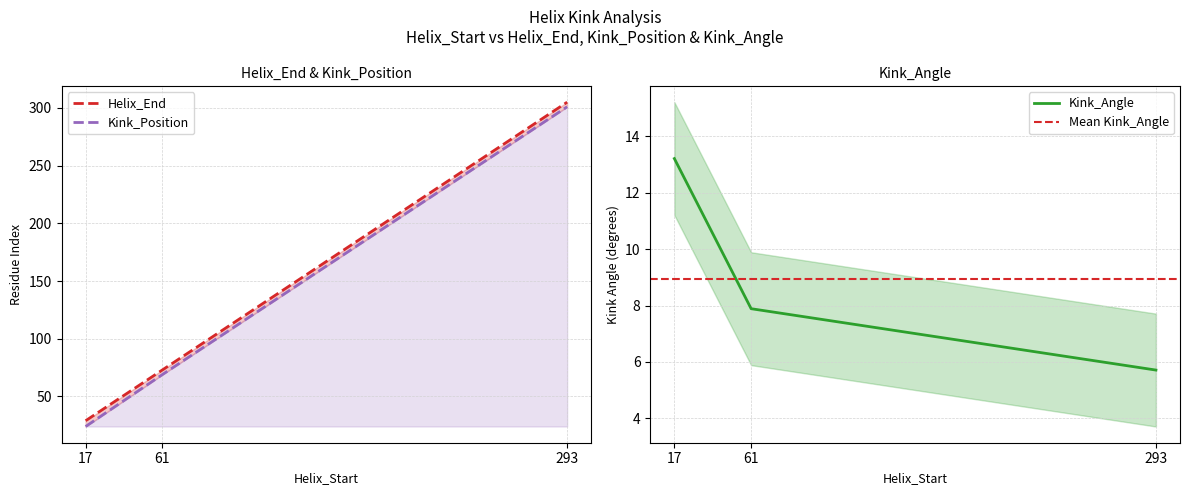

Between 17 and 61, which series saw the biggest shift?

Kink_Position